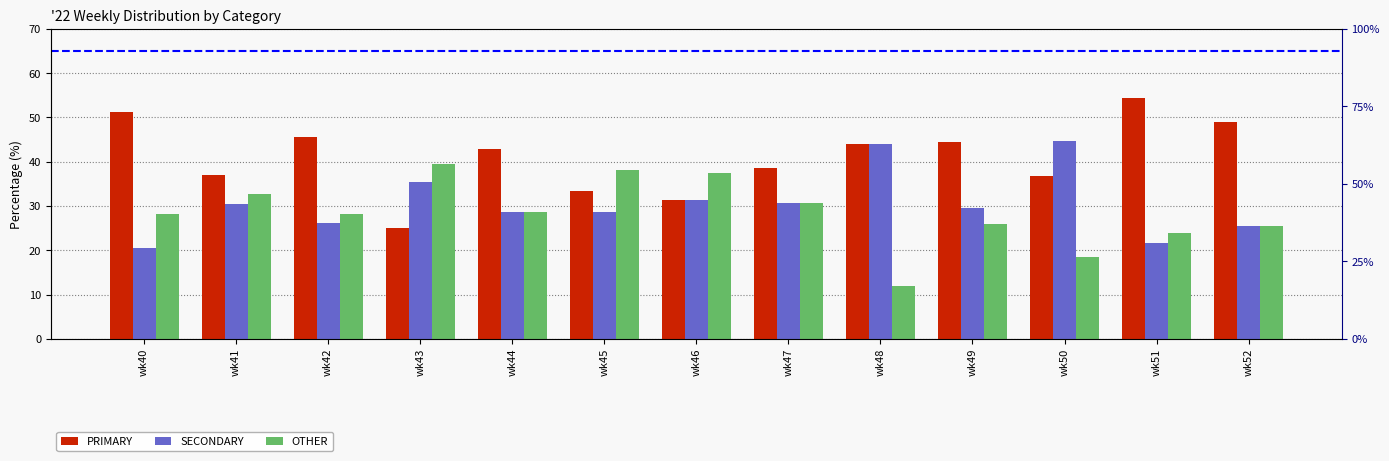

List the series in order of their overall mean, highest first.

PRIMARY, SECONDARY, OTHER